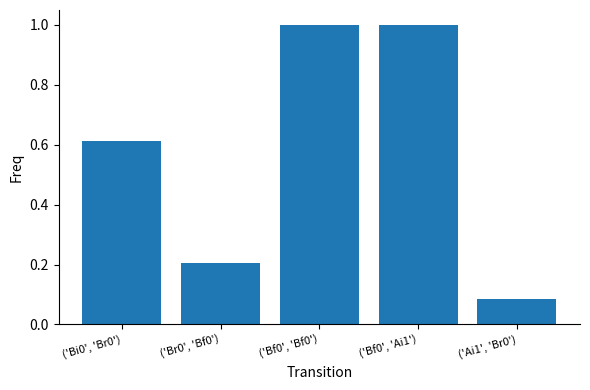

What is the greatest value displayed?

1.0